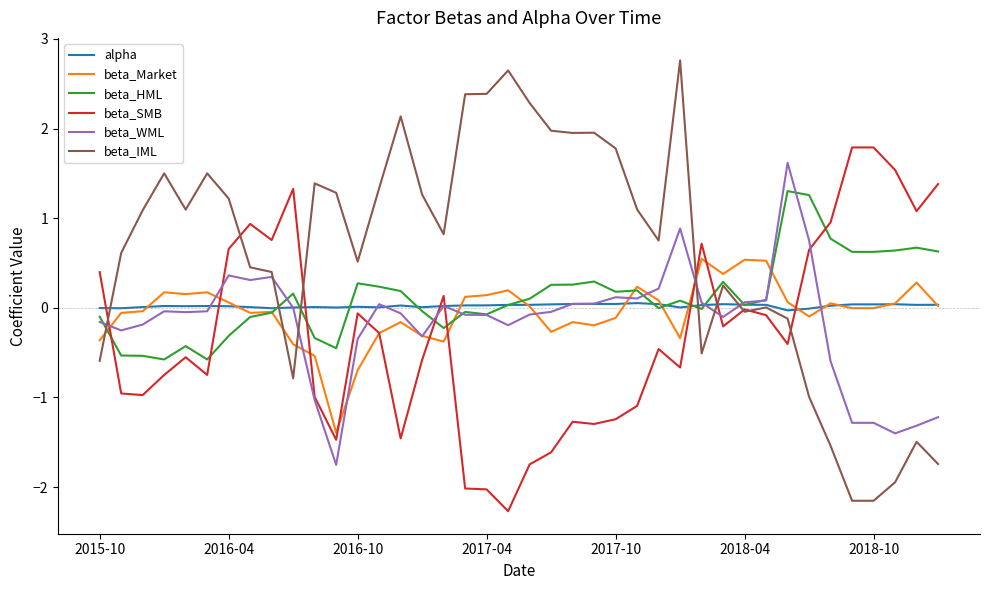

True or false: beta_IML and beta_Market cross at least once.

True